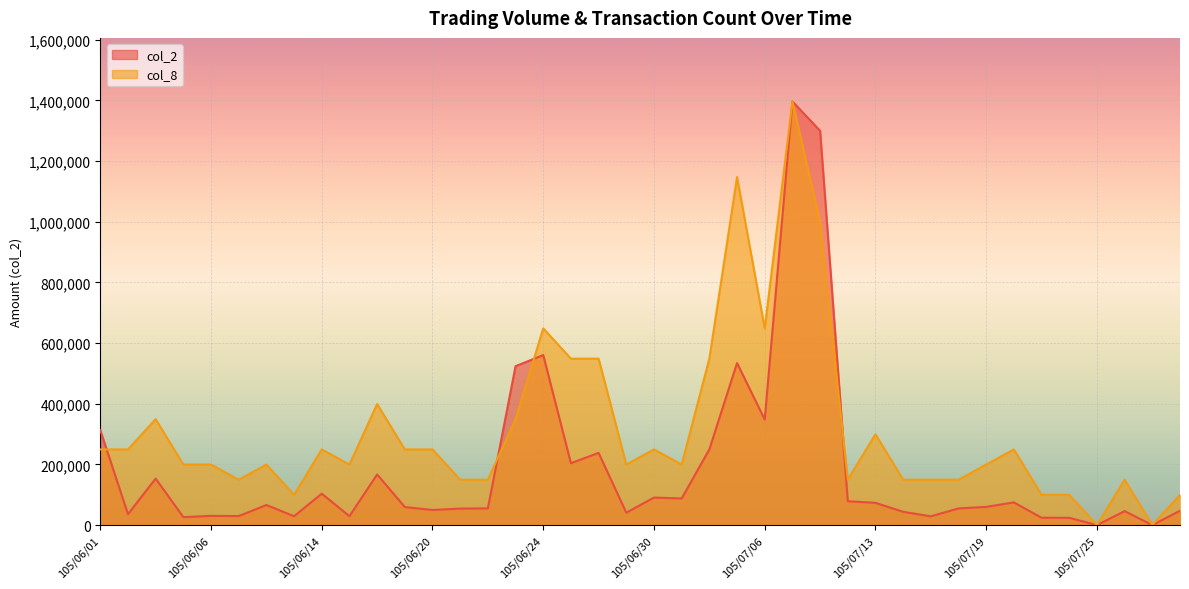

Rank the categories by col_2 value from lowest to highest.

105/07/25, 105/07/27, 105/07/22, 105/07/21, 105/06/04, 105/07/15, 105/06/13, 105/06/15, 105/06/07, 105/06/06, 105/06/02, 105/06/29, 105/07/14, 105/07/26, 105/07/29, 105/06/20, 105/06/21, 105/06/22, 105/07/18, 105/06/17, 105/07/19, 105/06/08, 105/07/13, 105/07/20, 105/07/12, 105/07/01, 105/06/30, 105/06/14, 105/06/03, 105/06/16, 105/06/27, 105/06/28, 105/07/04, 105/06/01, 105/07/06, 105/06/23, 105/07/05, 105/06/24, 105/07/11, 105/07/07